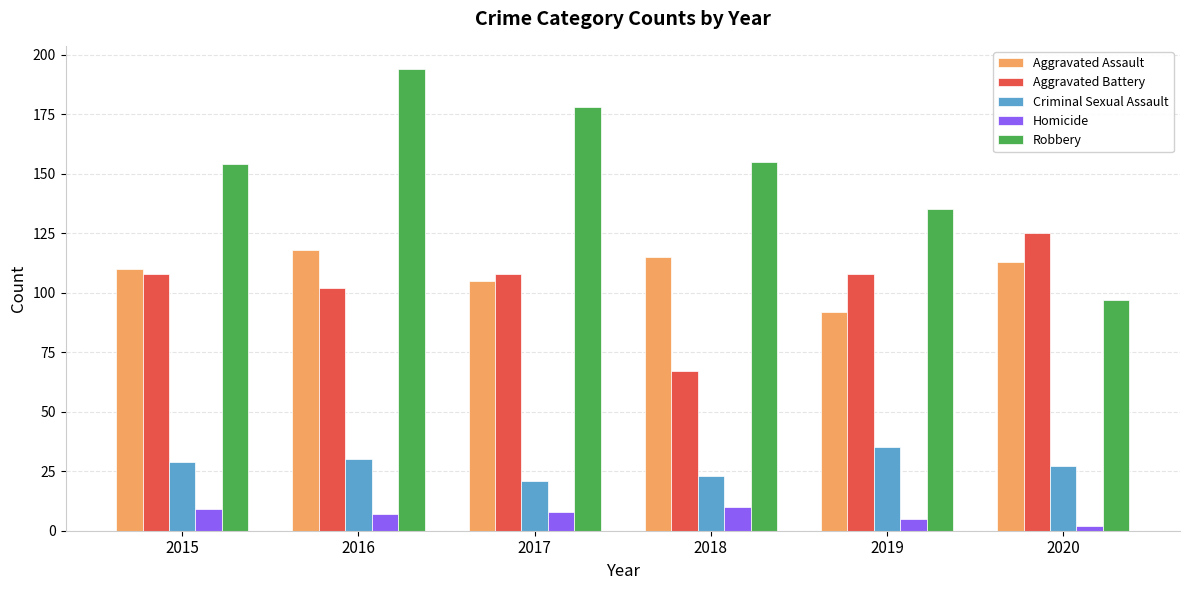

What is the difference between the maximum and minimum values in the Aggravated Assault series?

26